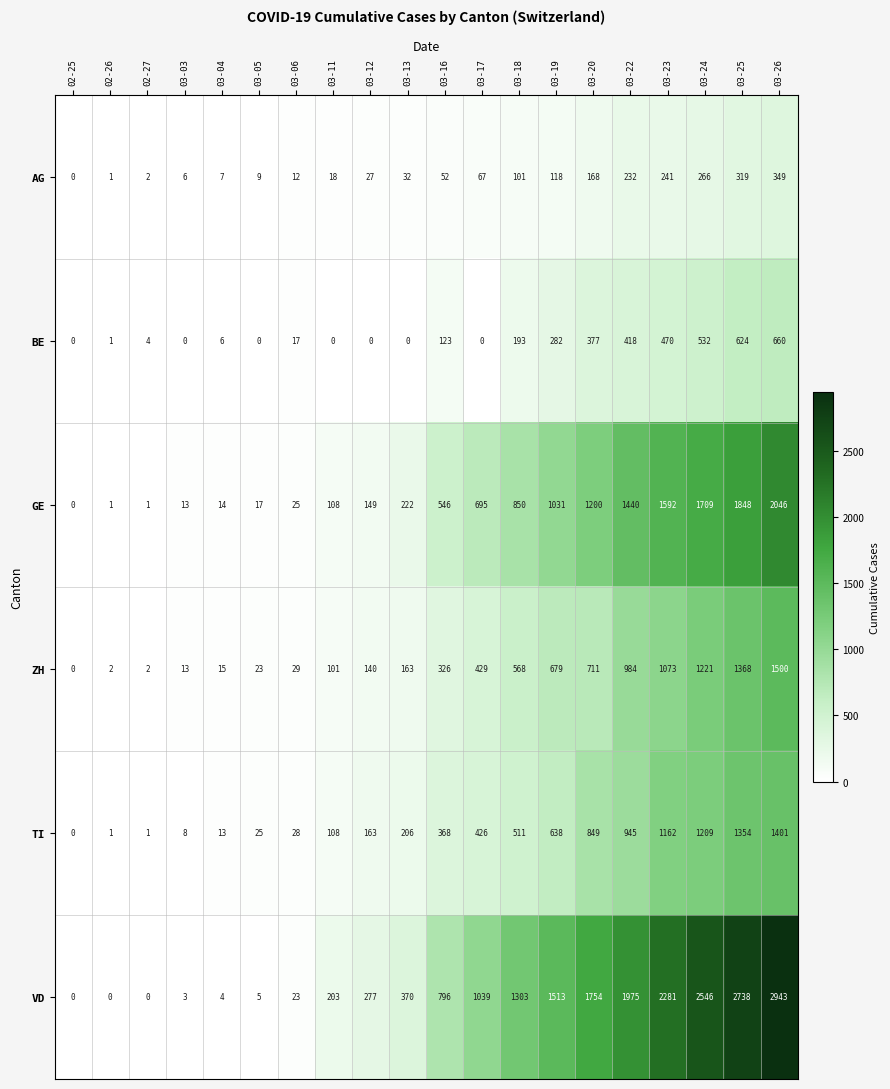

At which category is the sum across all series the highest?

03-26